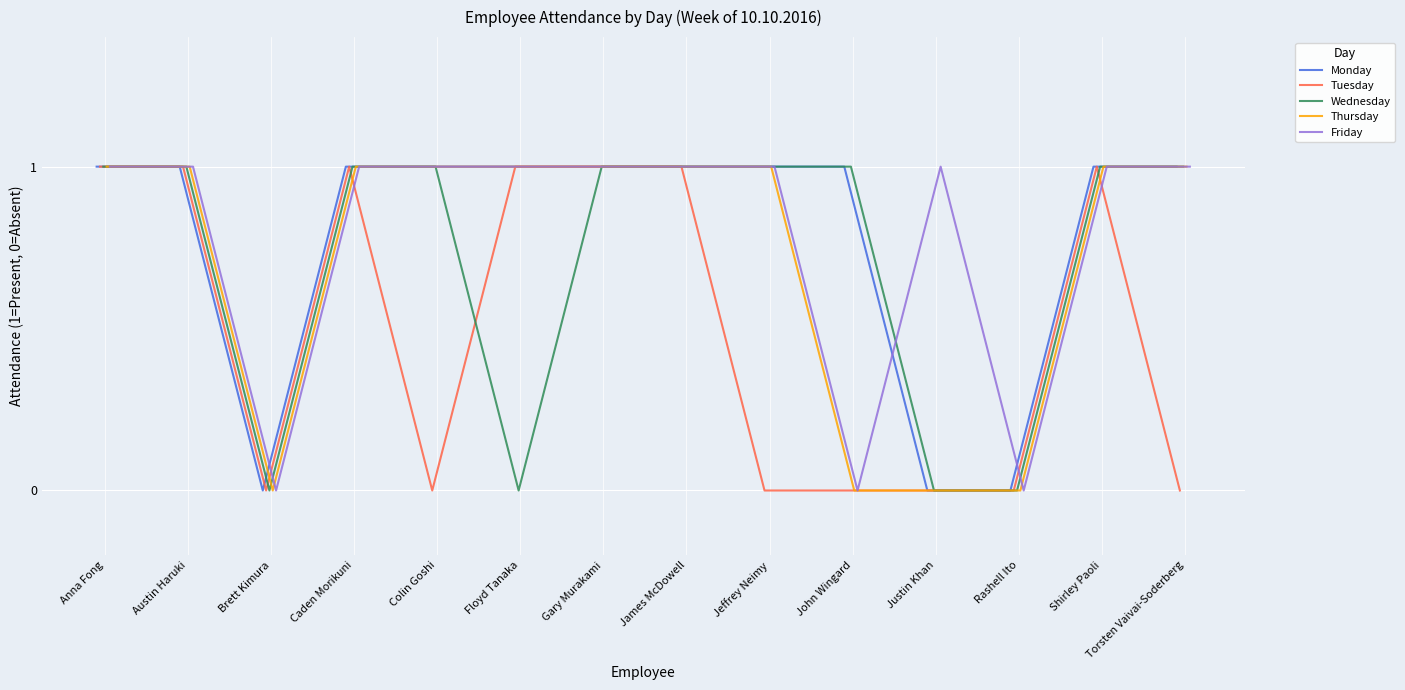

True or false: Wednesday and Monday cross at least once.

False